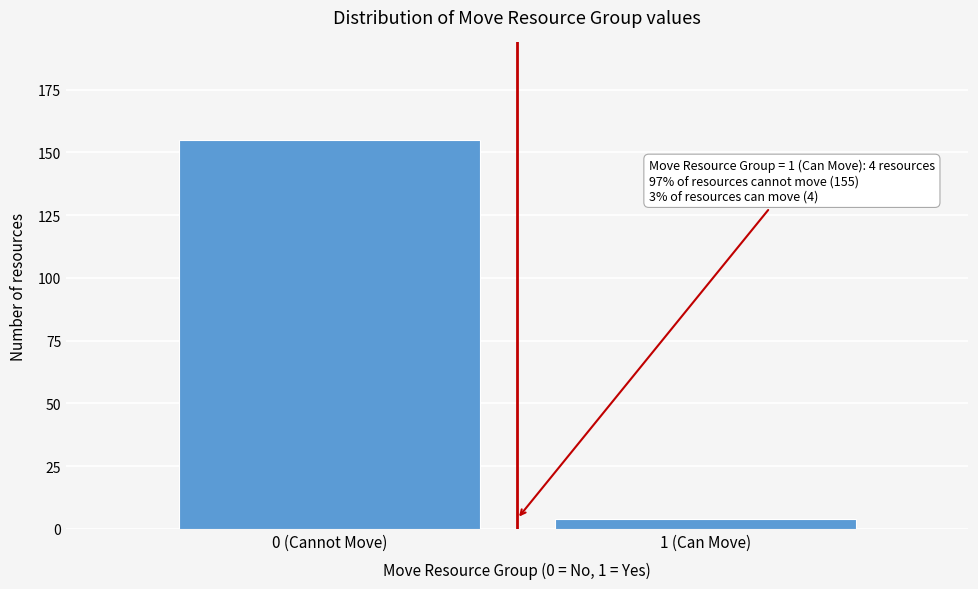

Reading left to right, list all the values displayed in this chart.

0 (Cannot Move)=155	1 (Can Move)=4